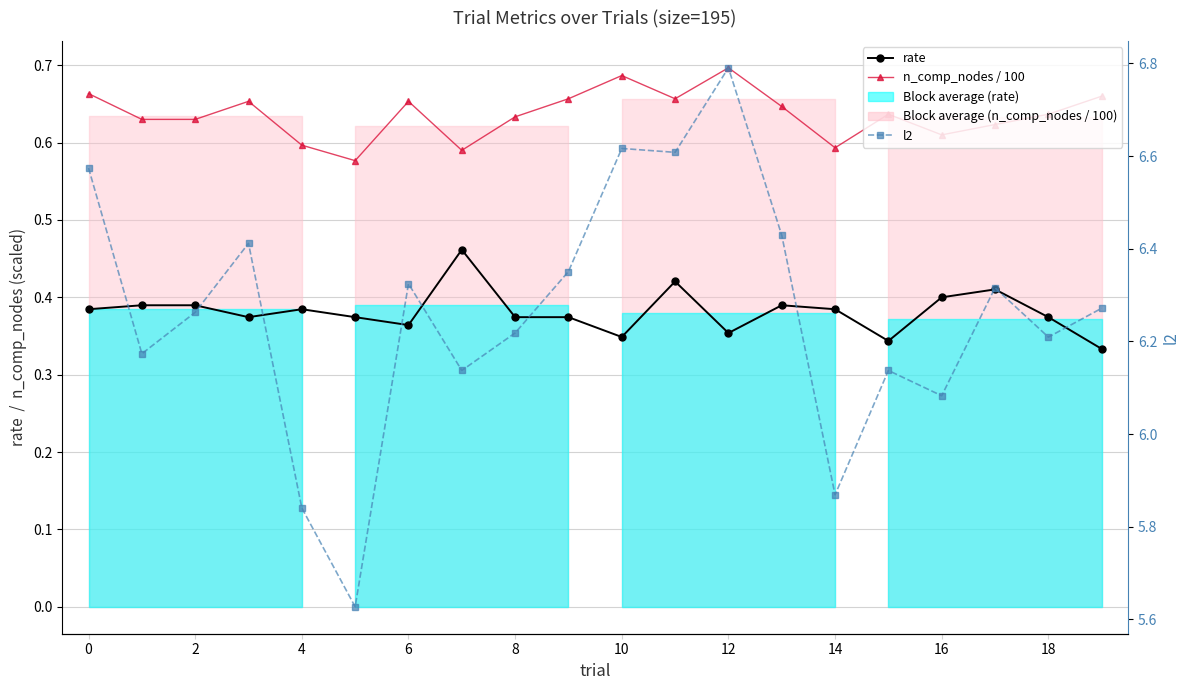

What is the minimum value shown in the chart?

0.3